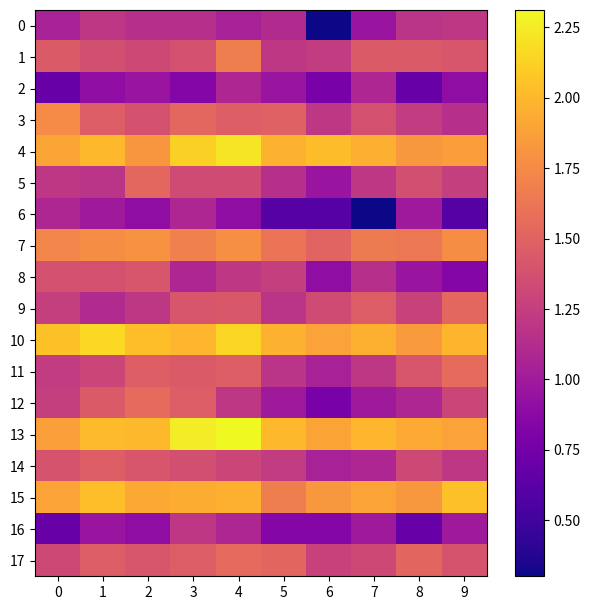

Reading right to left, what are all the values shown in this chart?

0: 9=1.2	8=1.2	7=1.0	6=0.3	5=1.1	4=1.0	3=1.1	2=1.1	1=1.2	0=1.0
1: 9=1.4	8=1.4	7=1.4	6=1.2	5=1.2	4=1.7	3=1.4	2=1.3	1=1.4	0=1.4
2: 9=0.9	8=0.7	7=1.1	6=0.8	5=1.0	4=1.1	3=0.8	2=1.0	1=0.9	0=0.7
3: 9=1.1	8=1.2	7=1.4	6=1.2	5=1.5	4=1.5	3=1.5	2=1.4	1=1.5	0=1.8
4: 9=1.9	8=1.8	7=2.0	6=2.0	5=2.0	4=2.2	3=2.1	2=1.8	1=2.0	0=1.9
5: 9=1.3	8=1.4	7=1.2	6=1.0	5=1.1	4=1.3	3=1.3	2=1.5	1=1.2	0=1.2
6: 9=0.6	8=1.0	7=0.3	6=0.6	5=0.6	4=0.9	3=1.1	2=0.9	1=1.0	0=1.1
7: 9=1.8	8=1.6	7=1.7	6=1.5	5=1.6	4=1.8	3=1.7	2=1.8	1=1.8	0=1.7
8: 9=0.8	8=1.0	7=1.1	6=0.9	5=1.3	4=1.2	3=1.1	2=1.4	1=1.4	0=1.4
9: 9=1.5	8=1.3	7=1.5	6=1.3	5=1.2	4=1.4	3=1.4	2=1.2	1=1.1	0=1.3
10: 9=2.0	8=1.8	7=2.0	6=1.9	5=2.0	4=2.1	3=2.0	2=2.0	1=2.2	0=2.0
11: 9=1.6	8=1.4	7=1.2	6=1.0	5=1.2	4=1.5	3=1.4	2=1.5	1=1.3	0=1.2
12: 9=1.3	8=1.1	7=1.0	6=0.8	5=1.0	4=1.2	3=1.5	2=1.6	1=1.4	0=1.3
13: 9=1.9	8=1.9	7=2.0	6=1.9	5=2.0	4=2.3	3=2.3	2=2.0	1=2.0	0=1.9
14: 9=1.2	8=1.3	7=1.1	6=1.0	5=1.2	4=1.3	3=1.4	2=1.4	1=1.5	0=1.4
15: 9=2.0	8=1.8	7=1.9	6=1.8	5=1.7	4=2.0	3=1.9	2=1.9	1=2.0	0=1.9
16: 9=1.0	8=0.7	7=1.0	6=0.8	5=0.8	4=1.1	3=1.2	2=0.9	1=1.0	0=0.7
17: 9=1.4	8=1.5	7=1.3	6=1.3	5=1.5	4=1.5	3=1.5	2=1.4	1=1.5	0=1.3